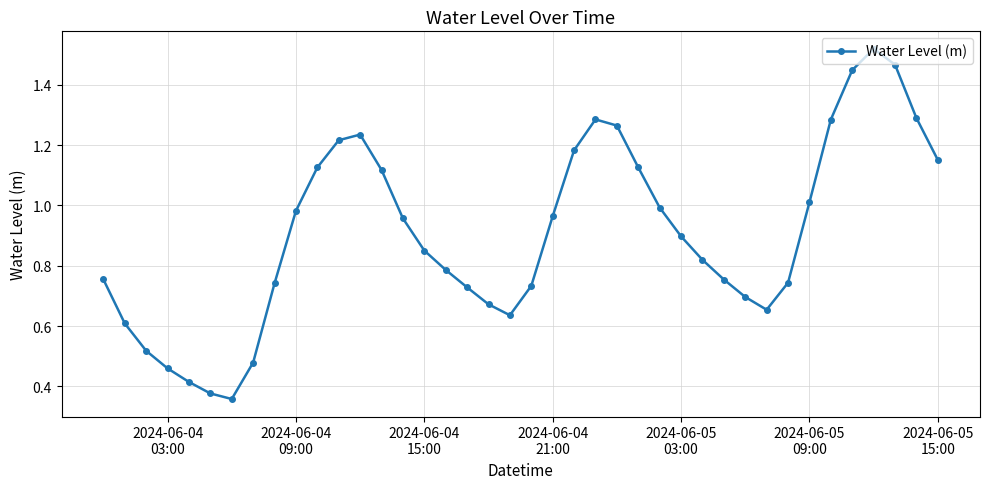

How many points are higher than both their immediate neighbors (excluding endpoints)?

3